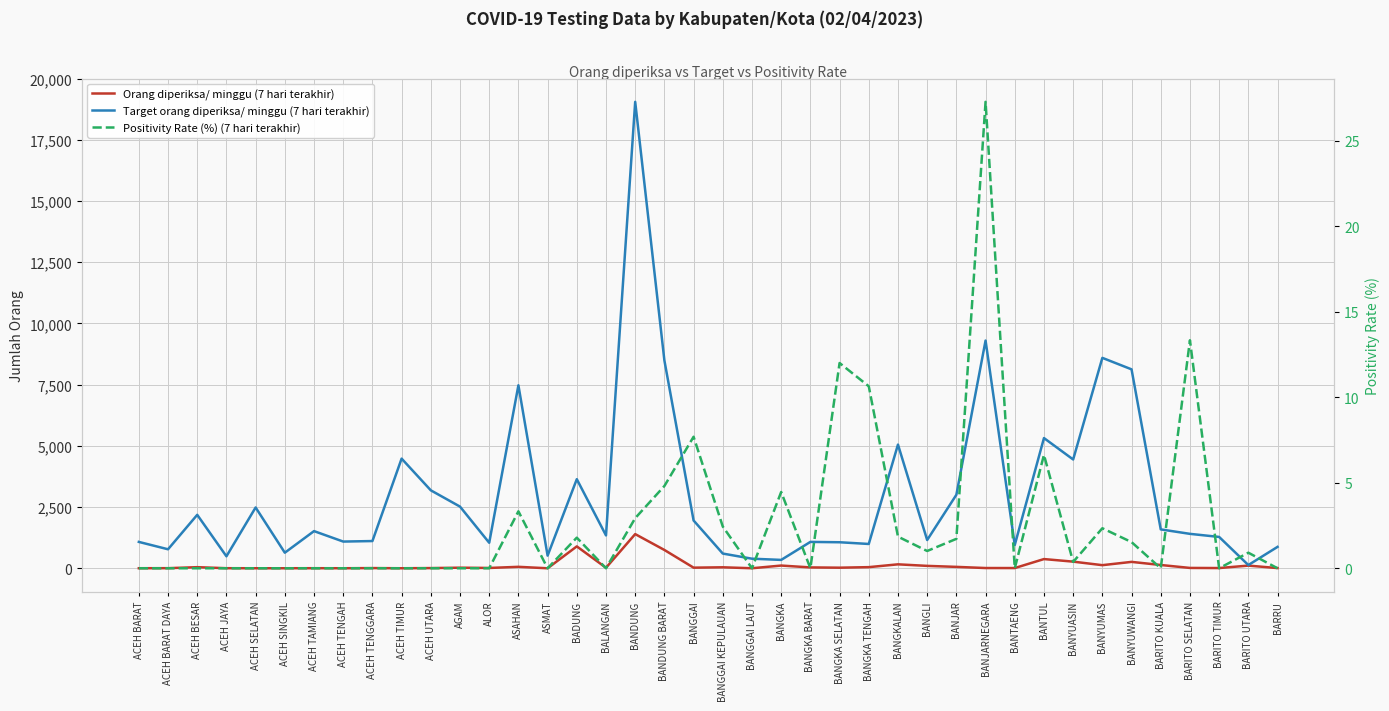

What is the sum of all Positivity Rate (%) (7 hari terakhir) values?

107.0